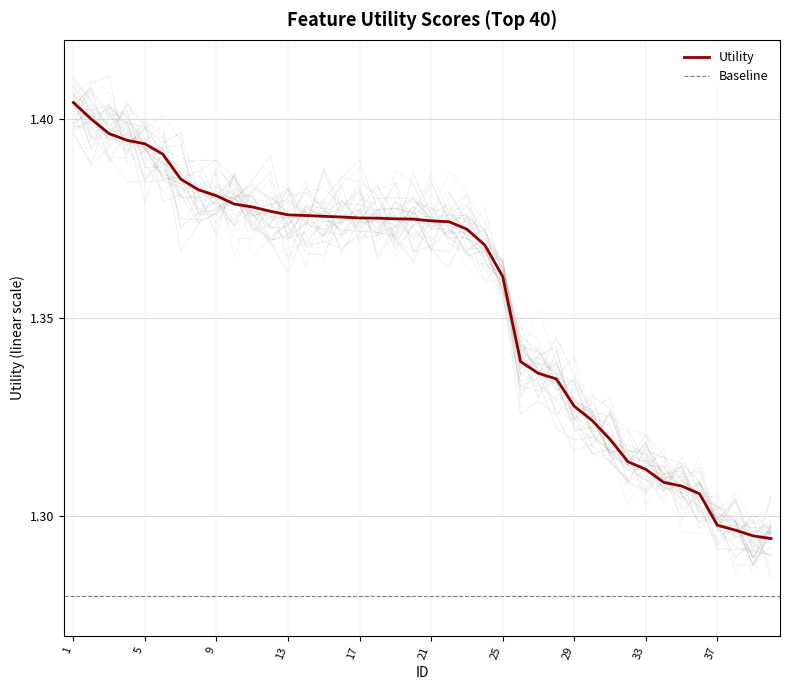

What is the value of the 39th point from the left?

1.3